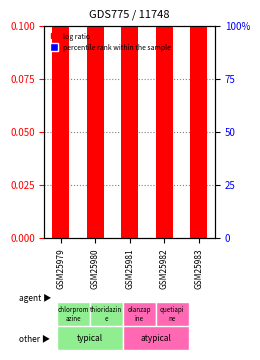

Which series reaches the maximum Y coordinate?

percentile rank within the sample